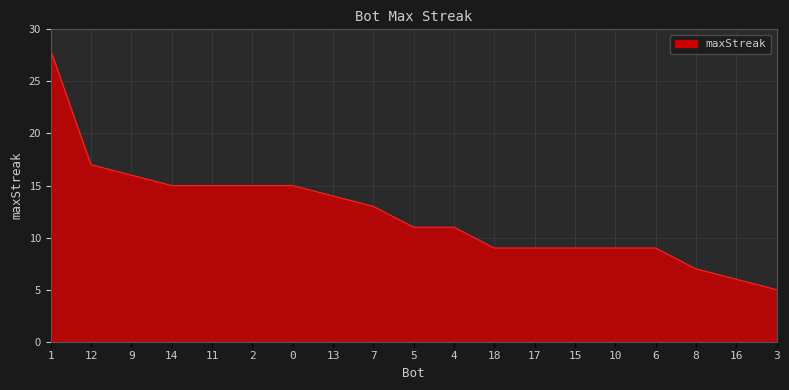

What value does the data have at 11?

15